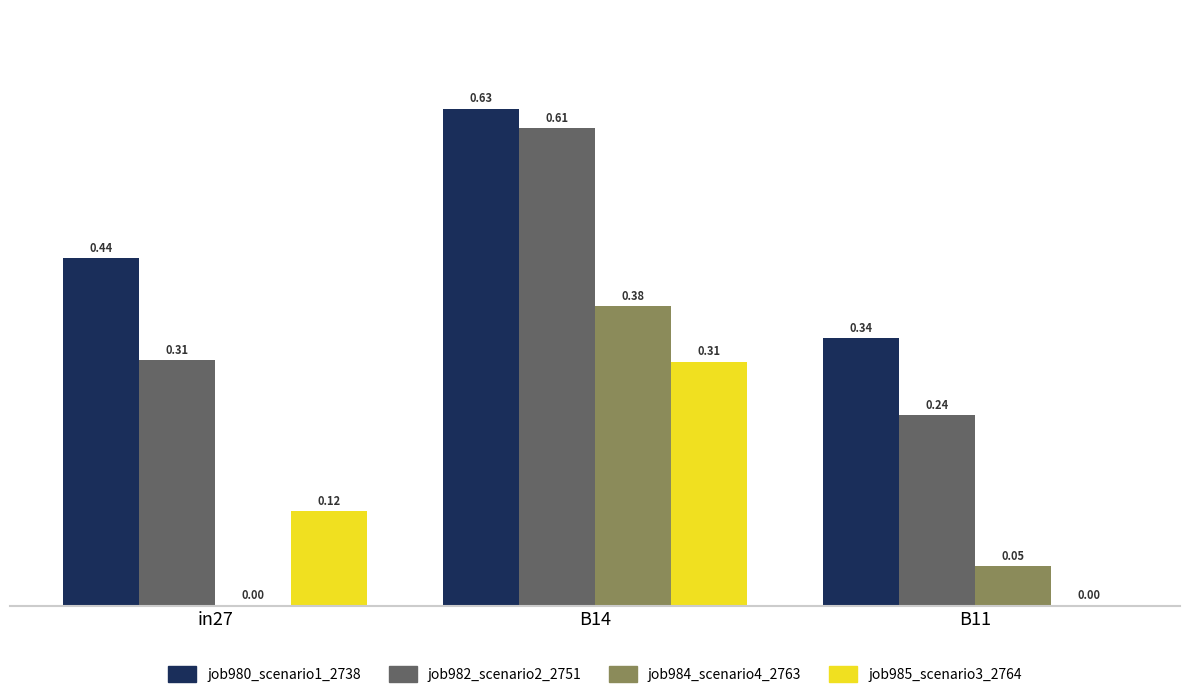

Which series changed the most between in27 and B11?

job985_scenario3_2764